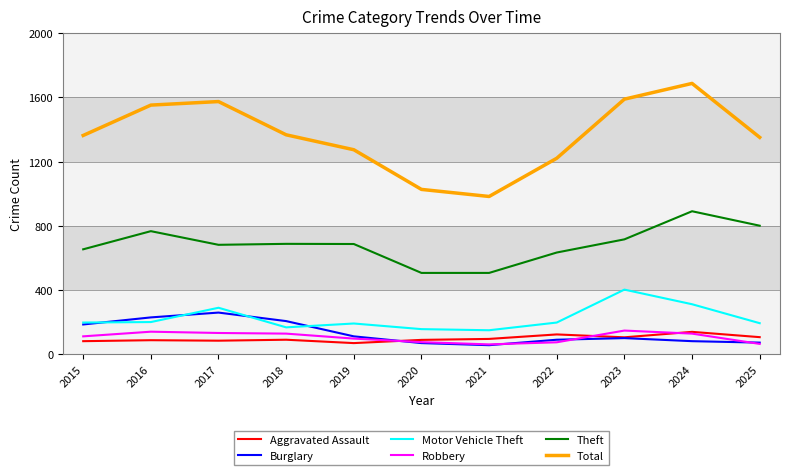

What is the maximum value for Aggravated Assault?

140